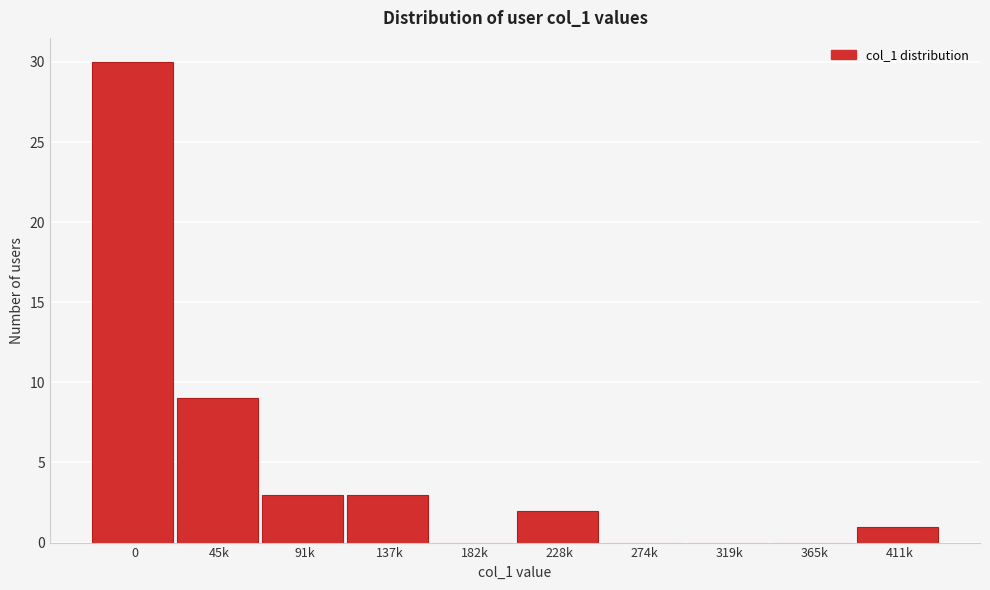

Reading right to left, extract all data points from this chart.

411k=1	365k=0	319k=0	274k=0	228k=2	182k=0	137k=3	91k=3	45k=9	0=30